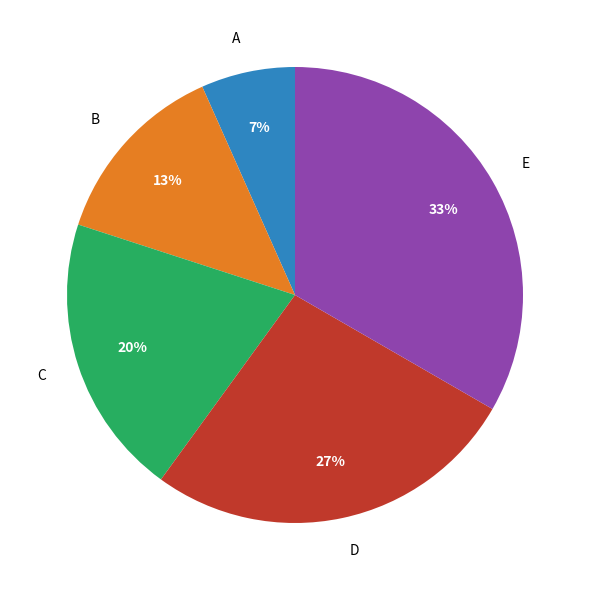

Does D represent more than half of the total?

No